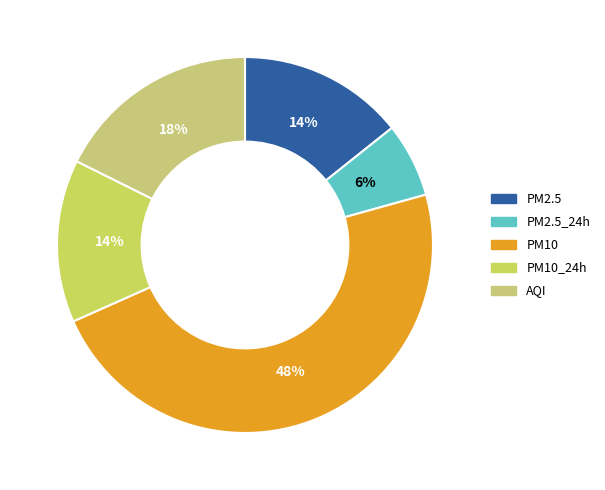

What percentage is the AQI slice, to the nearest percent?

18%